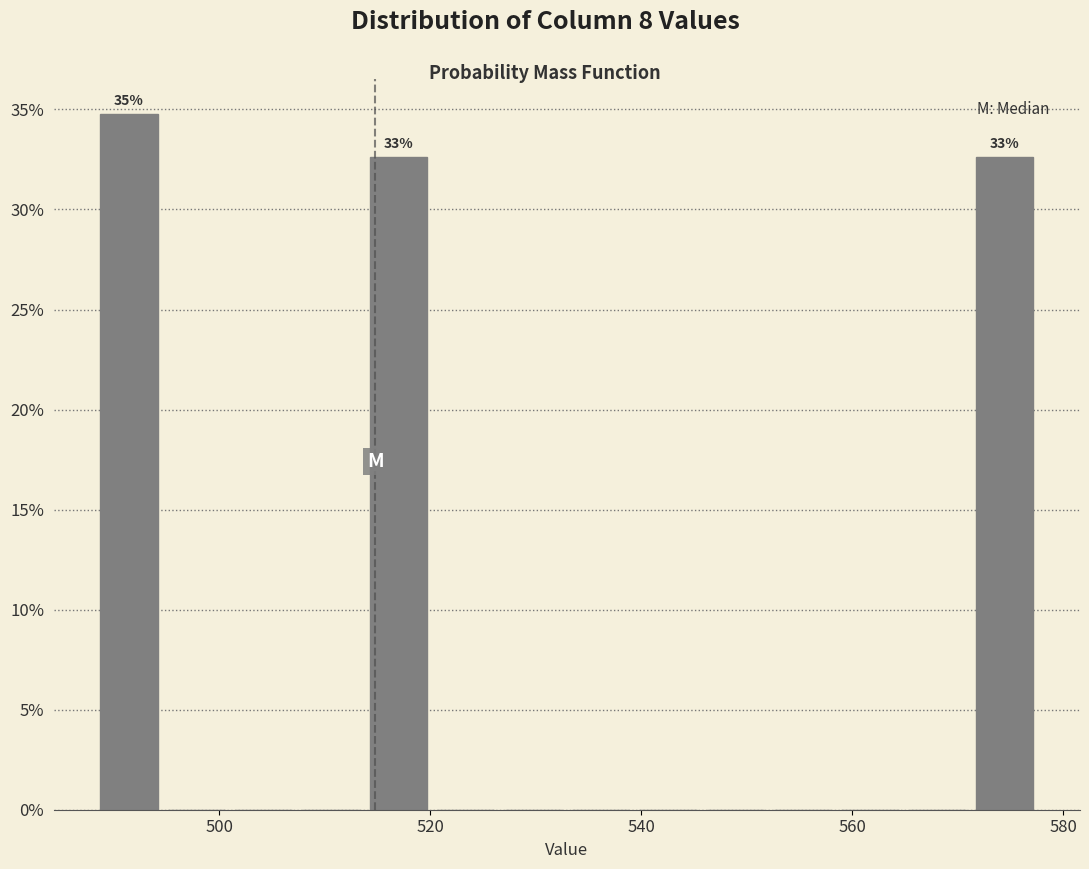

Around what value on the x-axis is the tallest bar? Give the approximate position of its centre, as read against the axis.

492